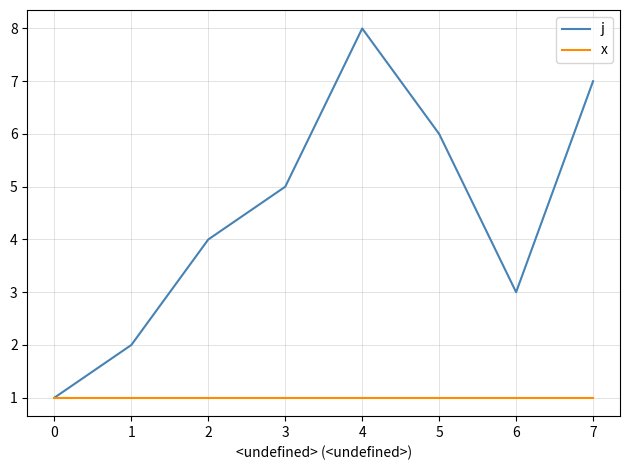

Is it true that j equals 4 at 5?

False